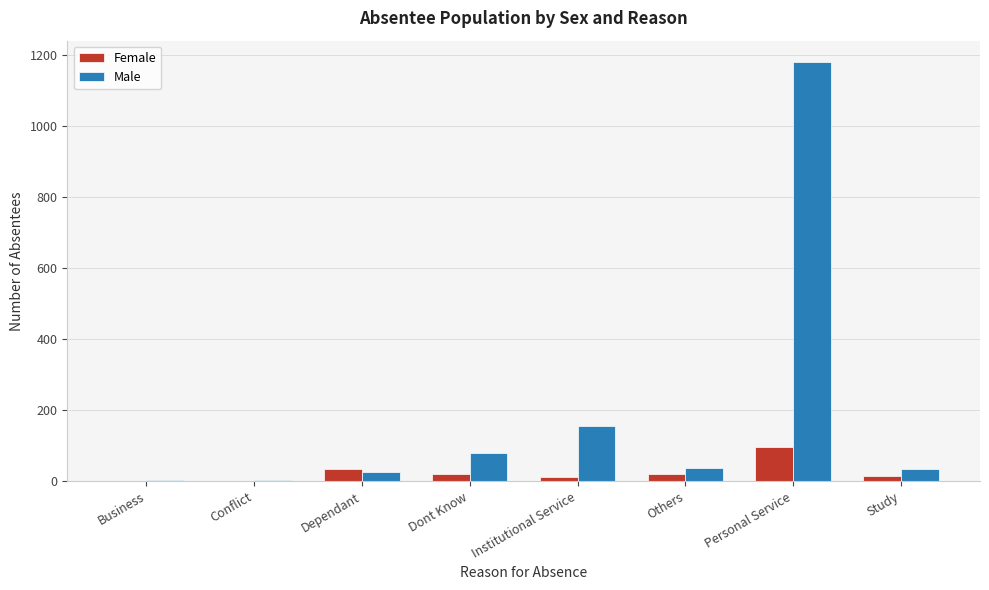

What is the maximum value for Male?

1182